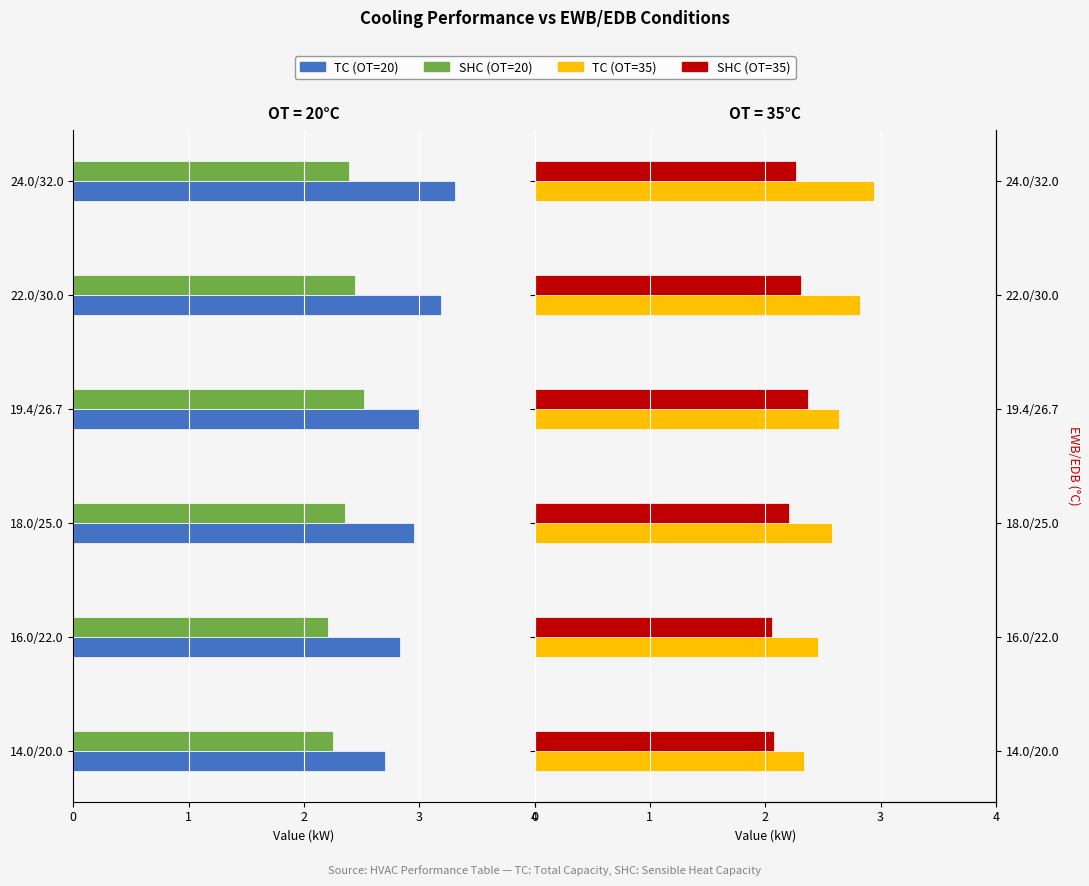

Are the bars grouped side by side (vs. stacked)?

Yes